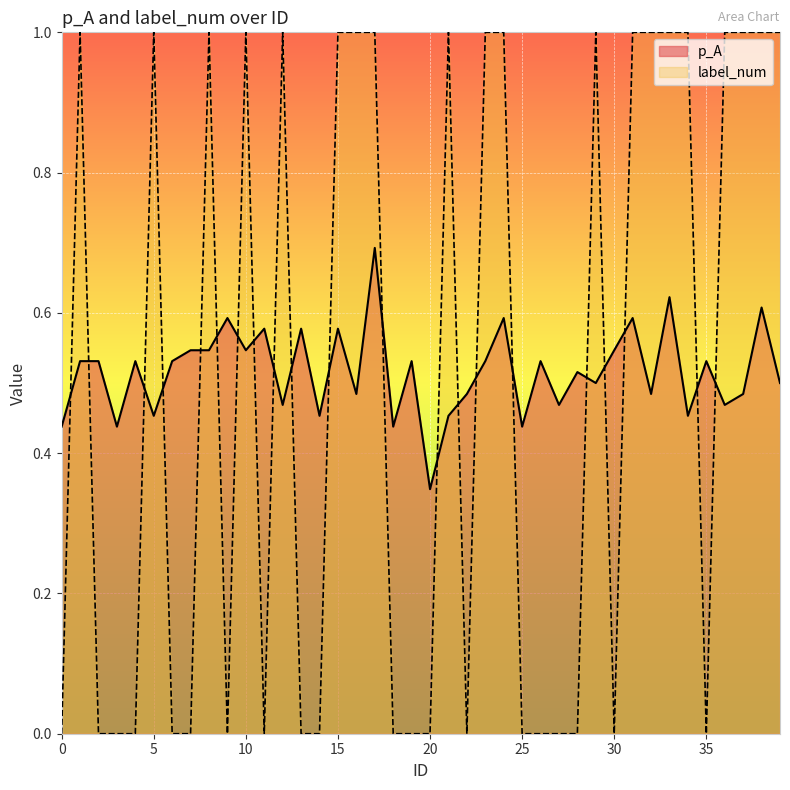

True or false: p_A and label_num cross at least once.

True